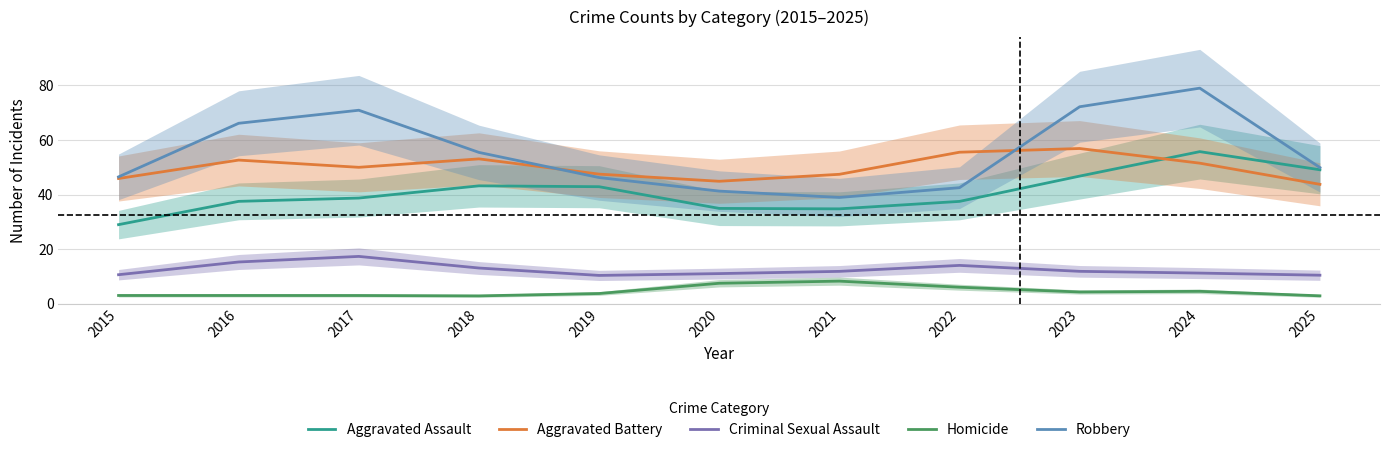

At how many categories does at least one series exceed 20?

11